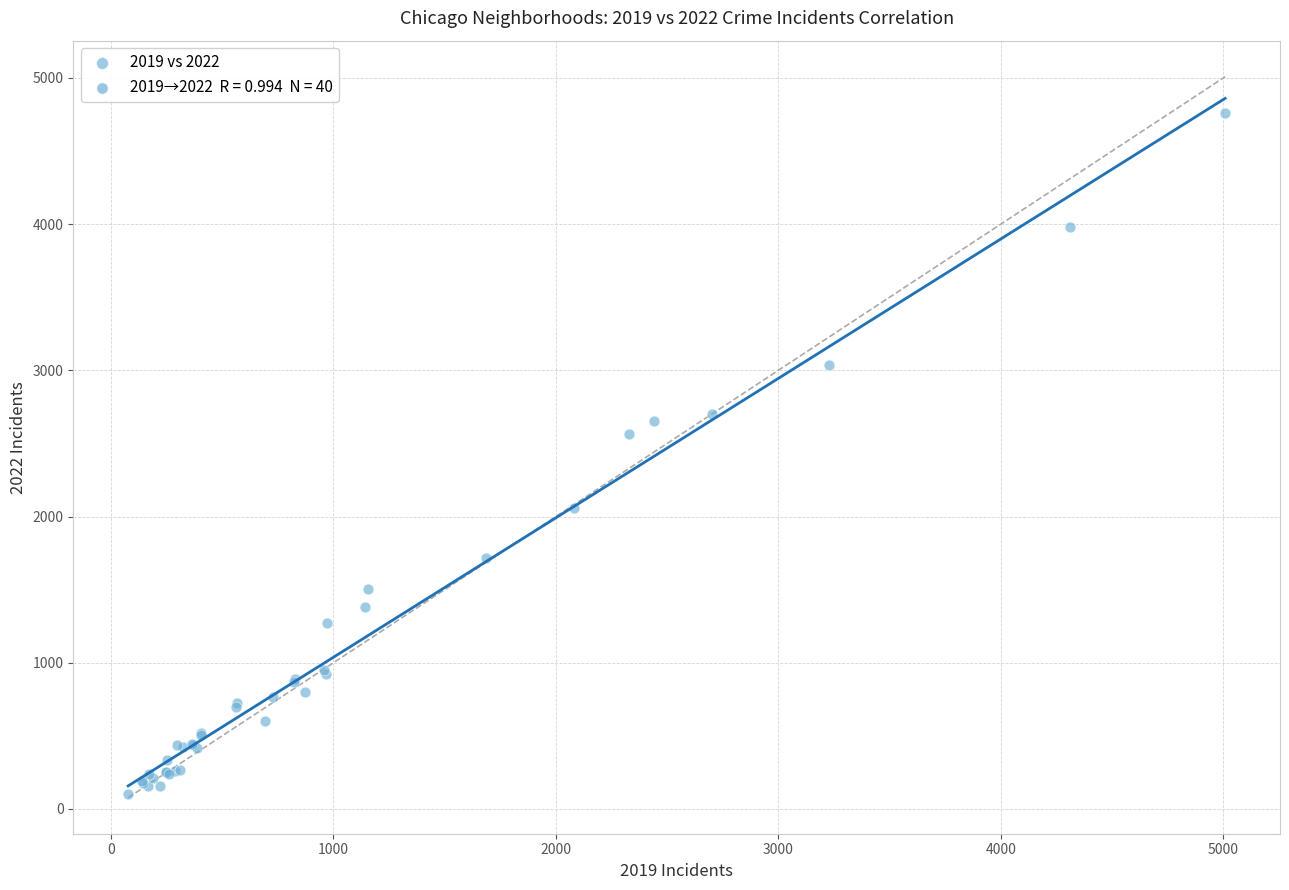

What Y value in the scatter plot is closest to 2431?

2566